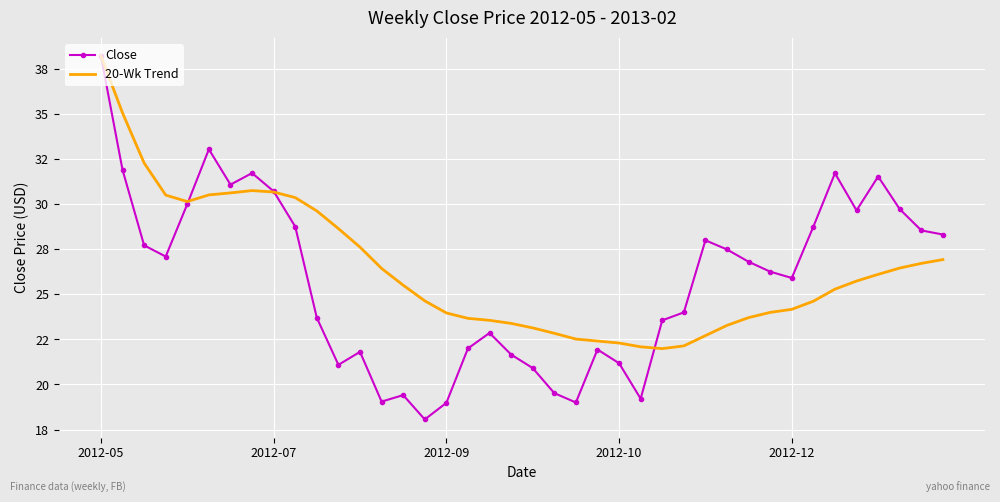

True or false: 20-Wk Trend has more than 0 interior local peaks.

True